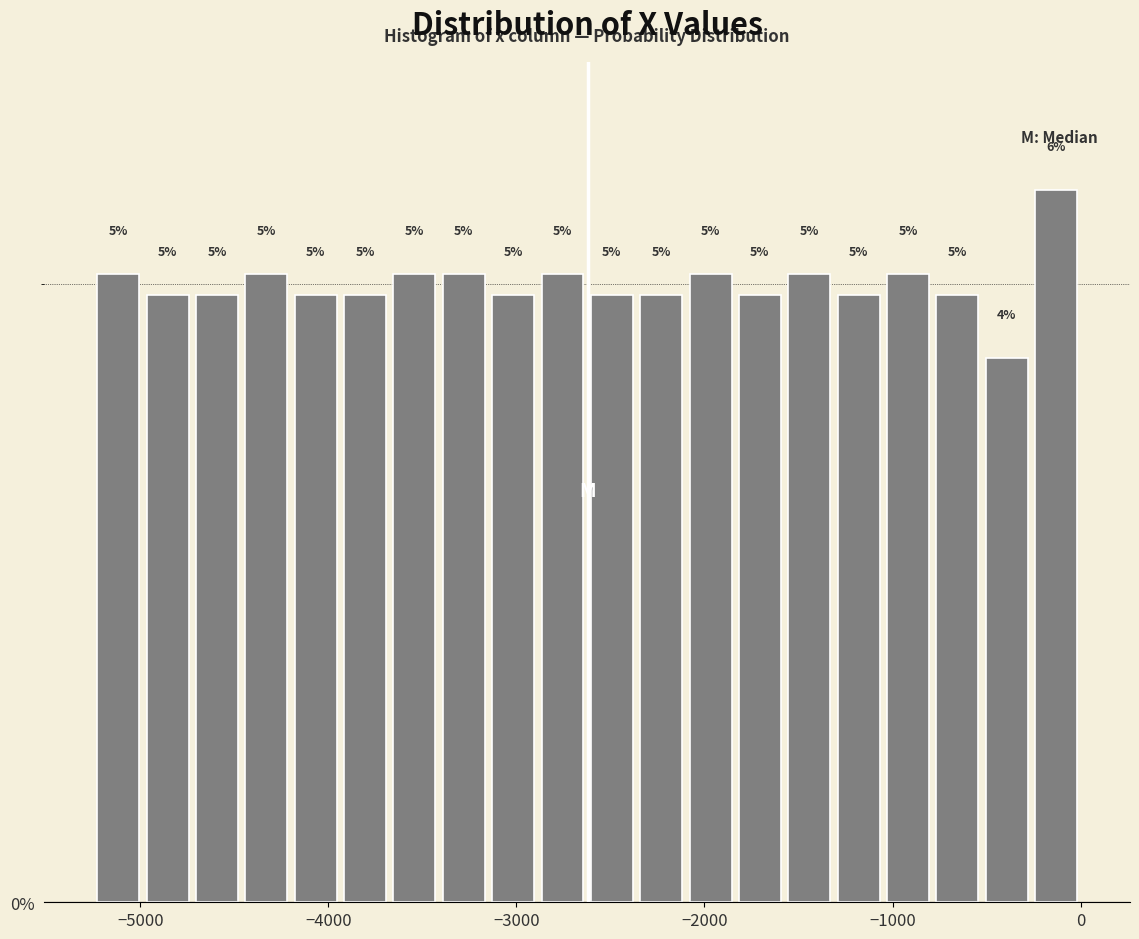

Around what value on the x-axis is the tallest bar? Give the approximate position of its centre, as read against the axis.

-100